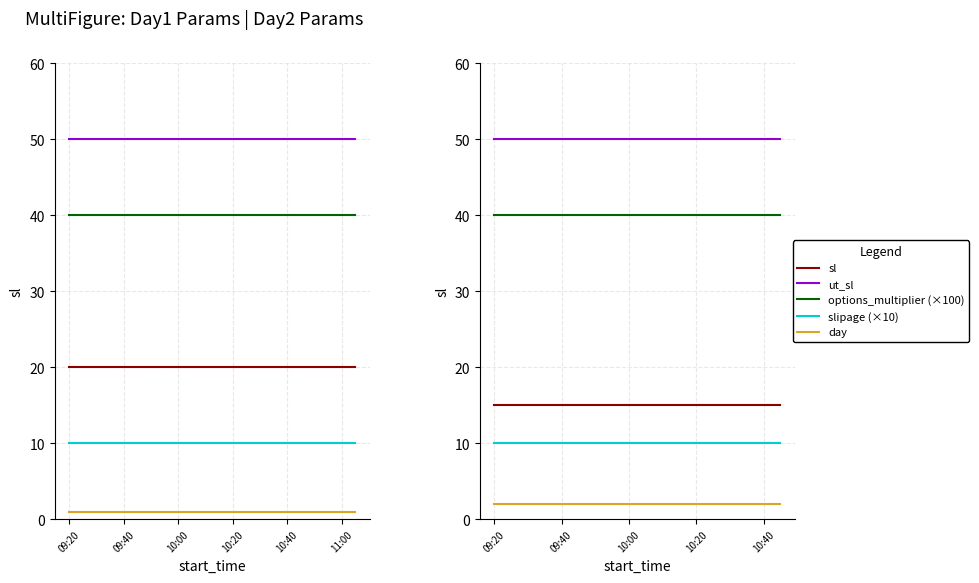

What is the label of the 15th point from the right?

10:20